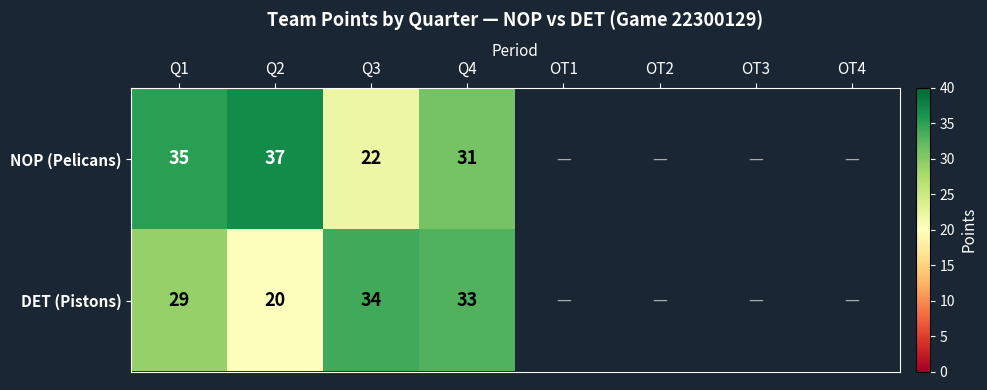

True or false: NOP (Pelicans) has a value of 15 at Q2.

False